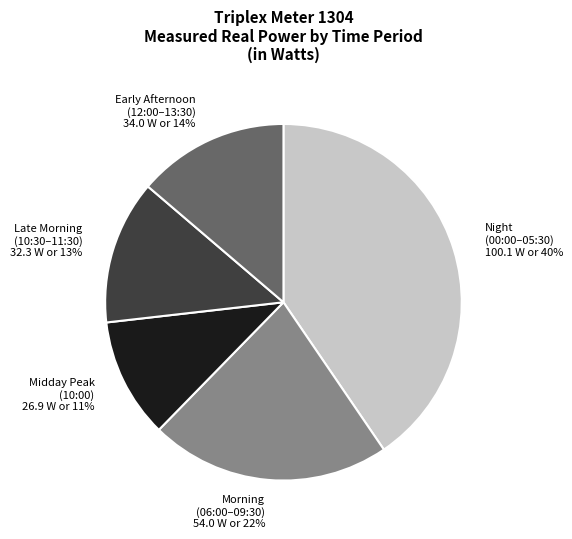

Do Midday Peak (10:00) and Early Afternoon (12:00–13:30) together represent more than half of the pie?

No